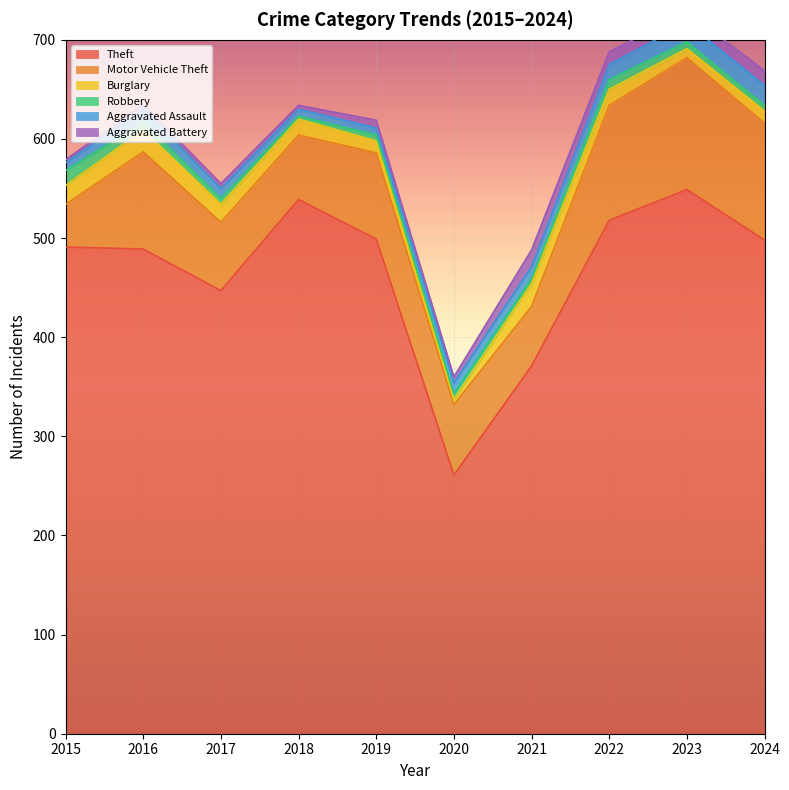

At 2021, list the series in order from largest to smallest.

Theft, Motor Vehicle Theft, Burglary, Aggravated Battery, Aggravated Assault, Robbery